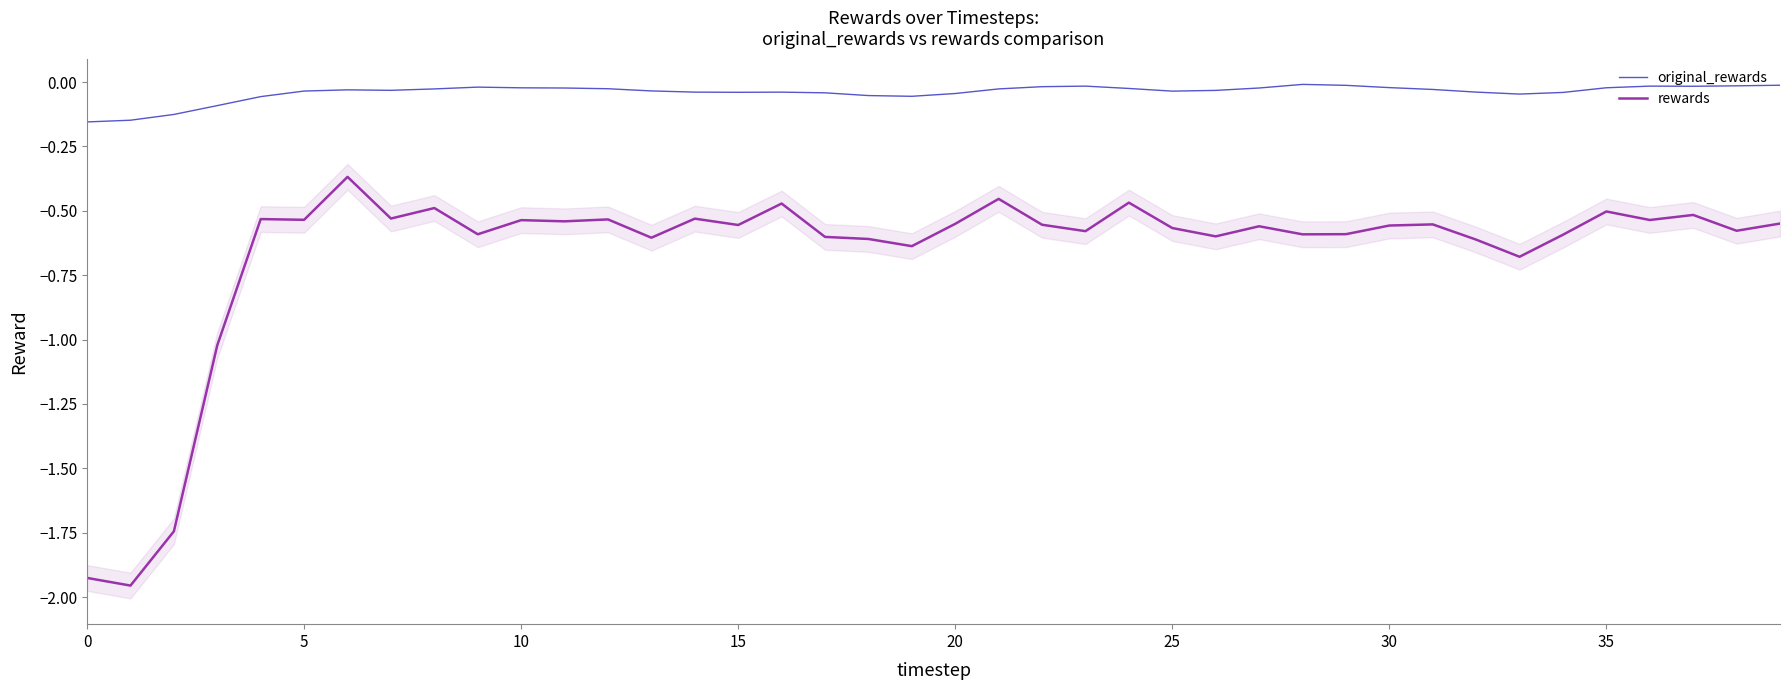

What is the sum of the rewards values at 5 and 20?

-1.1